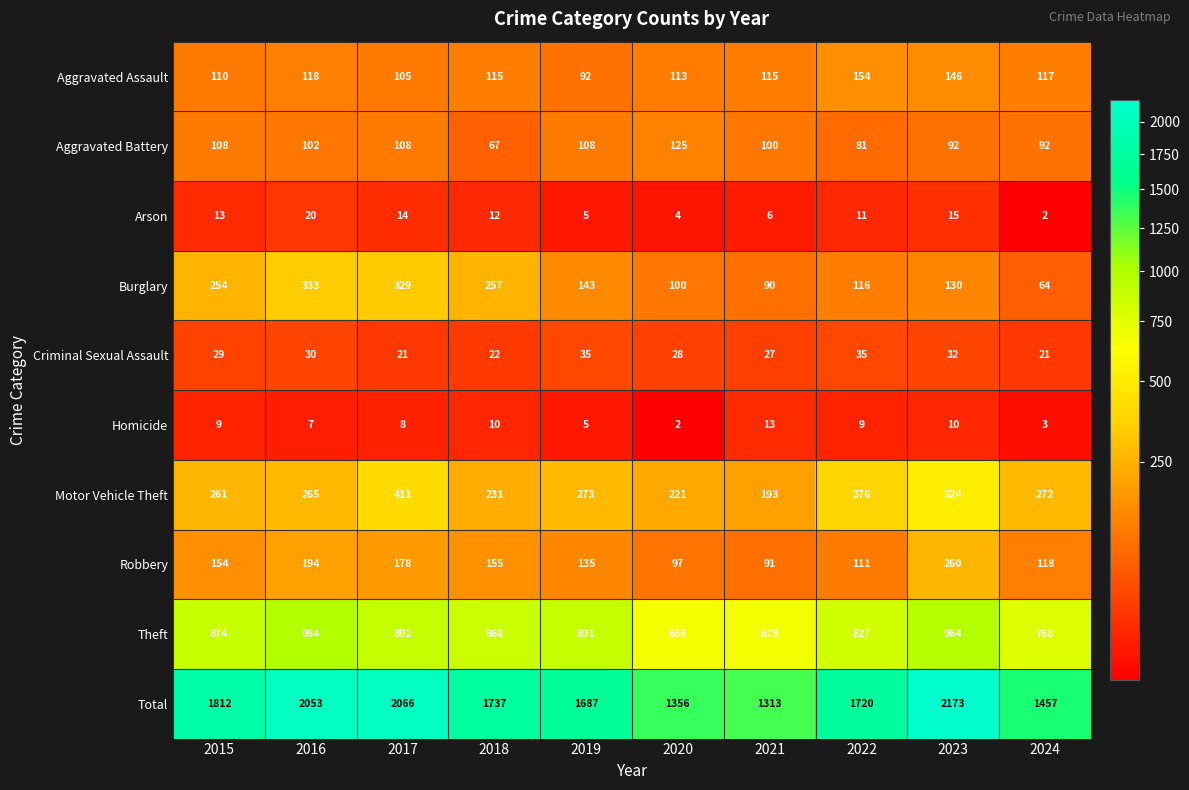

Which series has the largest total across all categories?

Total